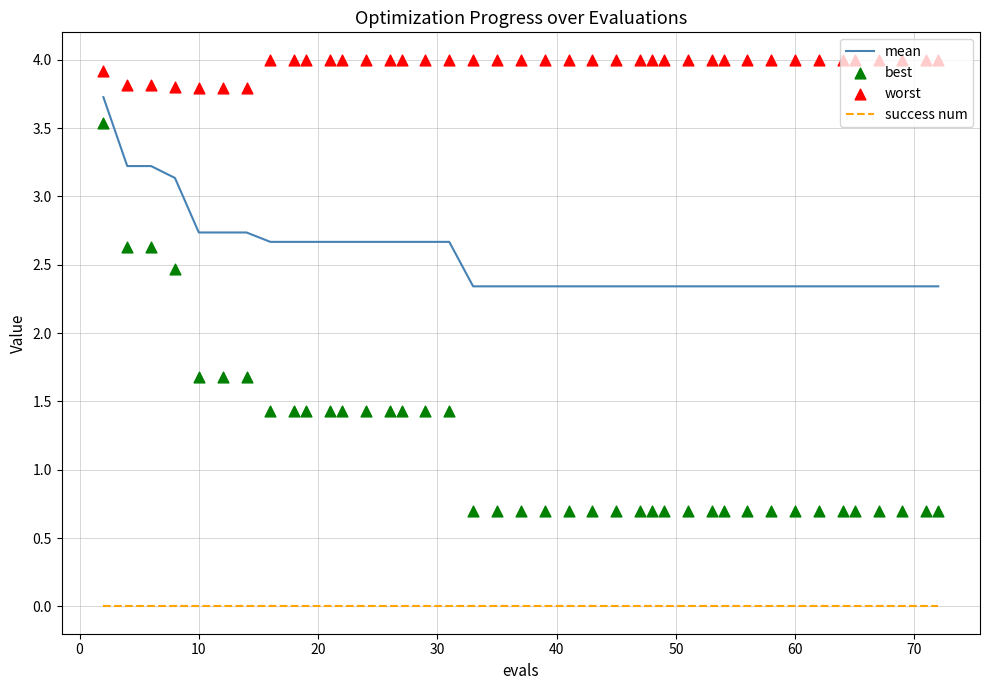

True or false: mean and success num intersect in this chart.

False